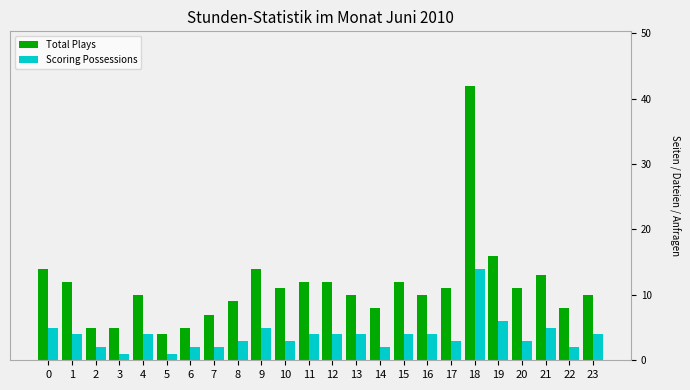

What is the greatest value displayed?

42